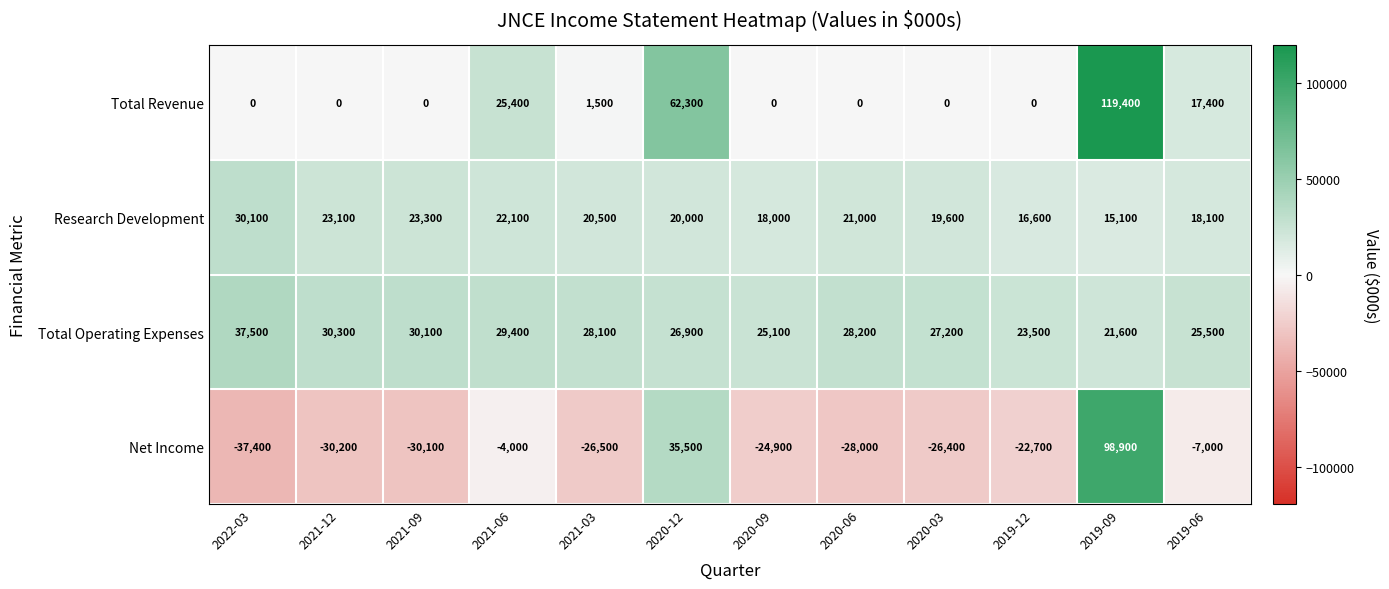

Which series has the widest spread of values?

Net Income